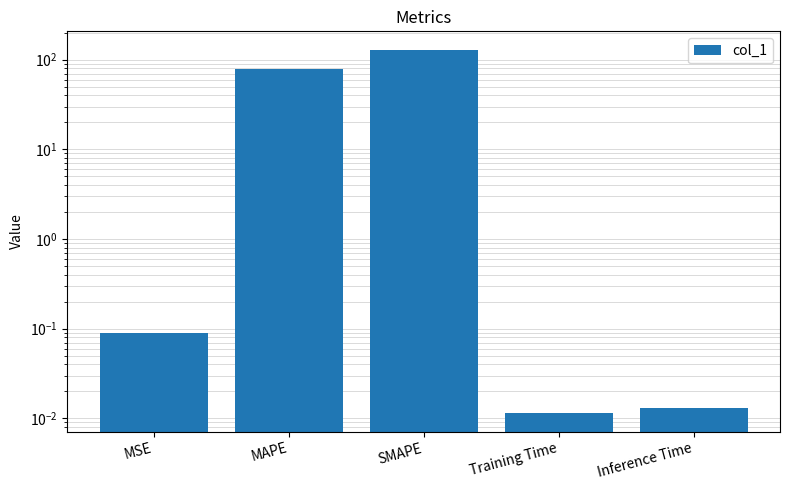

How many categories are shown in the chart?

5